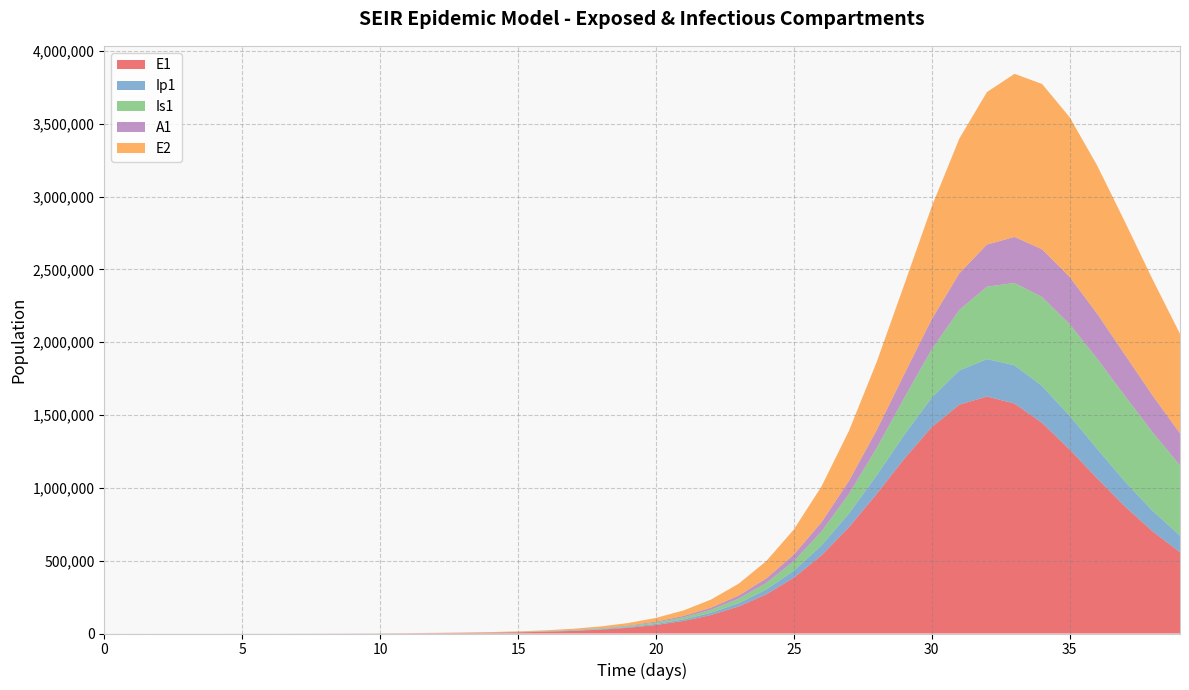

Reading left to right, extract all data points from this chart.

E1: 0=0.0	1=6.4	2=13.2	3=23.4	4=40.6	5=70.1	6=120.8	7=208.4	8=359.3	9=619.5	10=1068.2	11=1628.0	12=2426.4	13=3617.8	14=5393.7	15=8039.4	16=11977.9	17=17834.4	18=26529.3	19=39408.1	20=58417.0	21=86328.3	22=126996.3	23=185578.7	24=268560.8	25=383247.5	26=536181.1	27=729865.5	28=957716.0	29=1198923.6	30=1417601.1	31=1571178.7	32=1627316.0	33=1579026.3	34=1446205.3	35=1263316.5	36=1064104.8	37=872707.2	38=702303.5	39=557750.7
Ip1: 0=0.0	1=0.5	2=1.4	3=2.7	4=4.9	5=8.5	6=14.7	7=25.4	8=43.8	9=75.6	10=130.3	11=199.4	12=297.2	13=443.0	14=660.5	15=984.7	16=1467.5	17=2185.8	18=3253.5	19=4837.2	20=7179.9	21=10631.2	22=15684.8	23=23017.7	24=33517.8	25=48263.3	26=68393.8	27=94783.5	28=127442.8	29=164723.4	30=202716.4	31=235546.5	32=257036.0	33=263158.8	34=253705.0	35=231992.7	36=203057.8	37=171717.3	38=141477.4	39=114346.2
Is1: 0=5.0	1=4.1	2=4.1	3=5.1	4=7.5	5=11.9	6=19.8	7=33.6	8=57.5	9=98.8	10=170.1	11=260.6	12=389.5	13=581.2	14=866.9	15=1292.7	16=1927.2	17=2872.1	18=4278.2	19=6368.1	20=9468.5	21=14055.8	22=20815.7	23=30718.5	24=45099.9	25=65721.6	26=94754.5	27=134575.3	28=187233.9	29=253481.0	30=331475.7	31=415735.6	32=497253.5	33=565389.1	34=610988.4	35=629120.5	36=620015.3	37=588064.2	38=539834.1	39=482174.7
A1: 0=0.0	1=0.3	2=1.0	3=2.1	4=4.1	5=7.4	6=13.1	7=22.8	8=39.5	9=68.3	10=117.8	11=180.5	12=269.5	13=402.1	14=599.6	15=894.1	16=1332.7	17=1985.6	18=2956.6	19=4398.4	20=6534.4	21=9687.9	22=14320.5	23=21075.5	24=30818.3	25=44649.0	26=63838.3	27=89609.4	28=122683.3	29=162581.6	30=206905.1	31=251098.4	32=289238.4	33=315798.3	34=327485.0	35=324066.2	36=307884.8	37=282639.4	38=252200.0	39=219862.3
E2: 0=0.0	1=2.8	2=5.7	3=10.1	4=17.6	5=30.3	6=52.2	7=90.1	8=155.3	9=267.9	10=461.9	11=704.0	12=1049.3	13=1564.6	14=2333.1	15=3478.4	16=5184.5	17=7723.8	18=11499.3	19=17103.4	20=25401.4	21=37643.3	22=55606.6	23=81755.4	24=119376.2	25=172584.3	26=246001.7	27=343799.2	28=467800.5	29=614718.0	30=773554.8	31=925347.2	32=1047238.9	33=1120094.5	34=1135375.8	35=1096969.3	36=1017629.8	37=913270.6	38=798390.3	39=683860.8